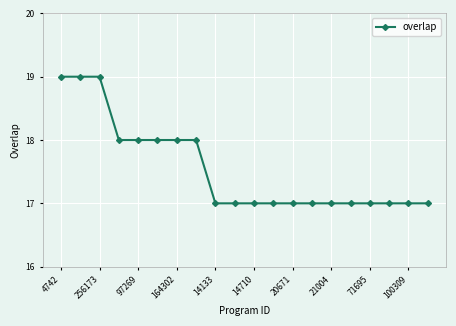

What is the value of the 20th point from the left?

17